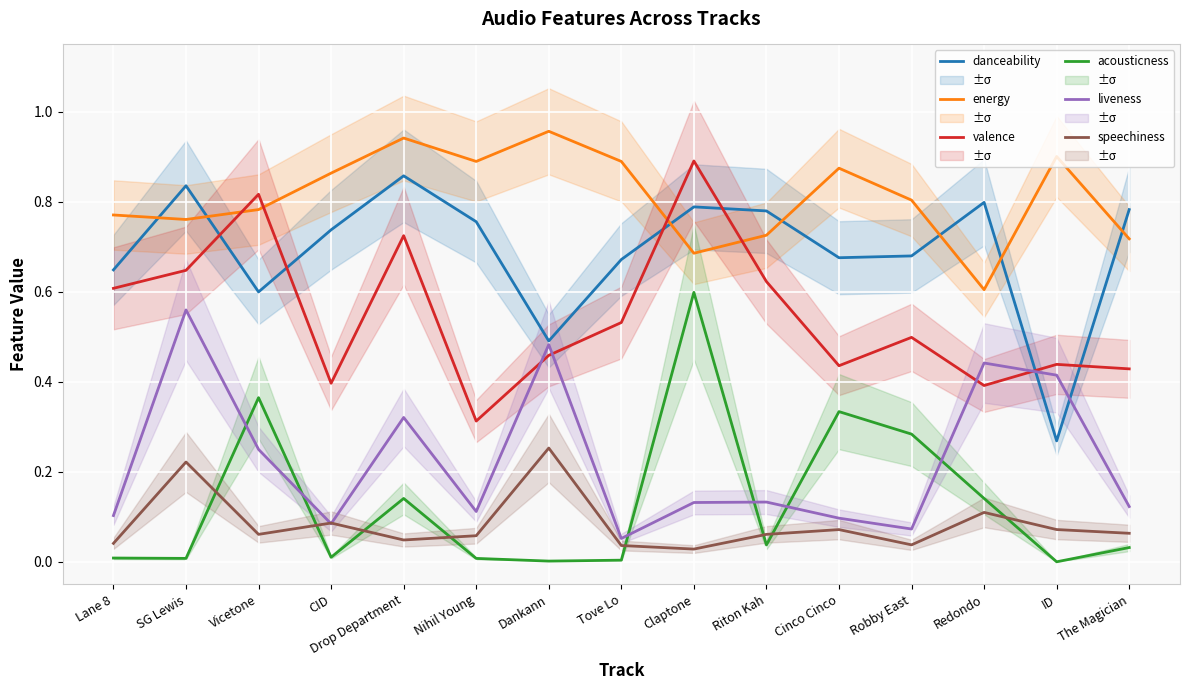

Where do danceability and energy first cross each other?

Lane 8 and SG Lewis